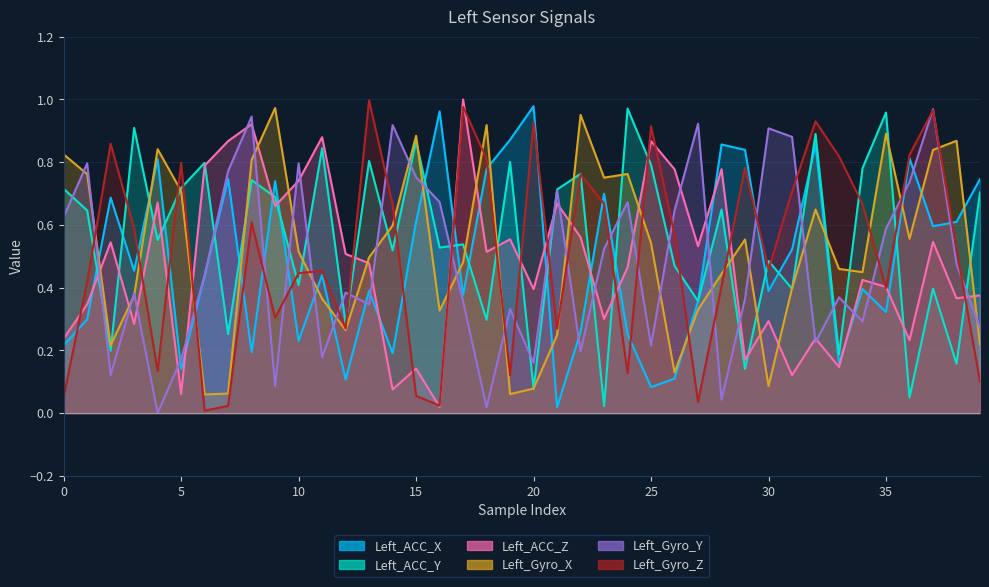

What is the spread (max minus min) of values at 34?

0.5